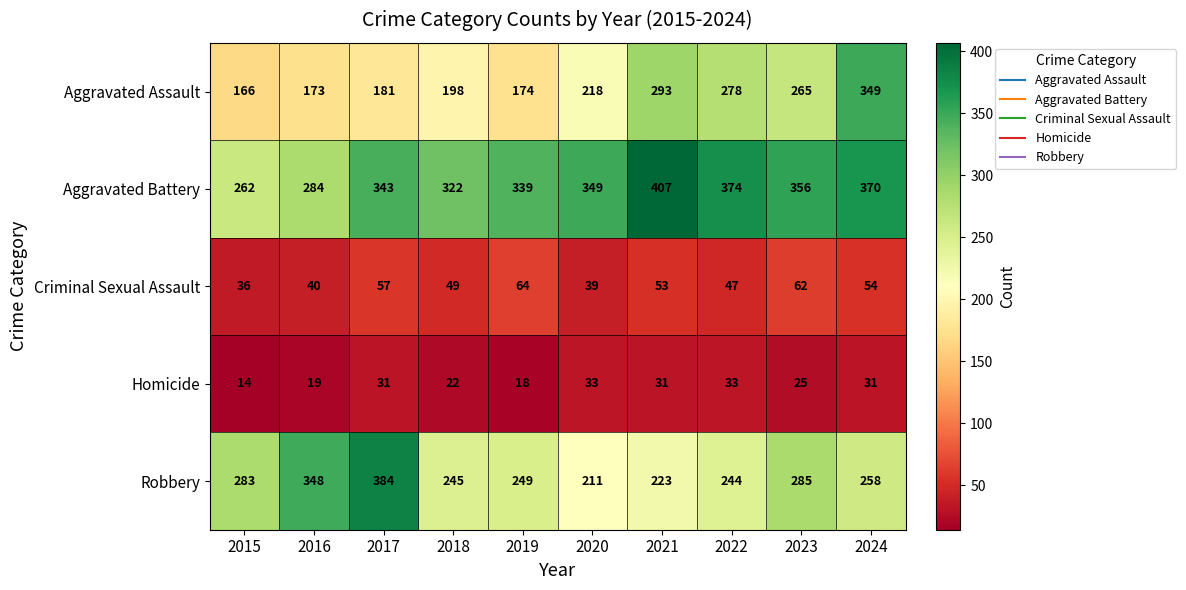

What is the difference between the highest and lowest values at 2017?

353